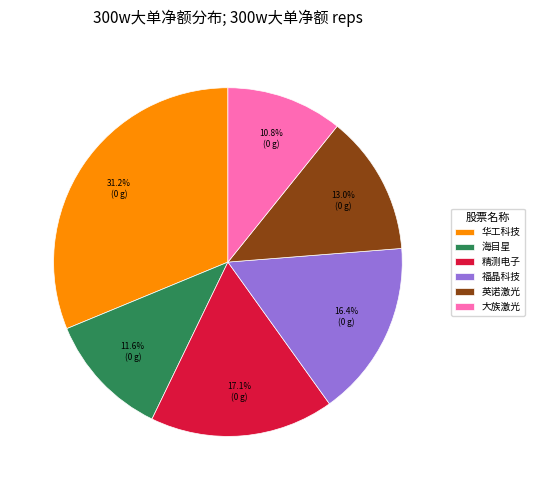

Which category has the biggest portion of the pie?

华工科技